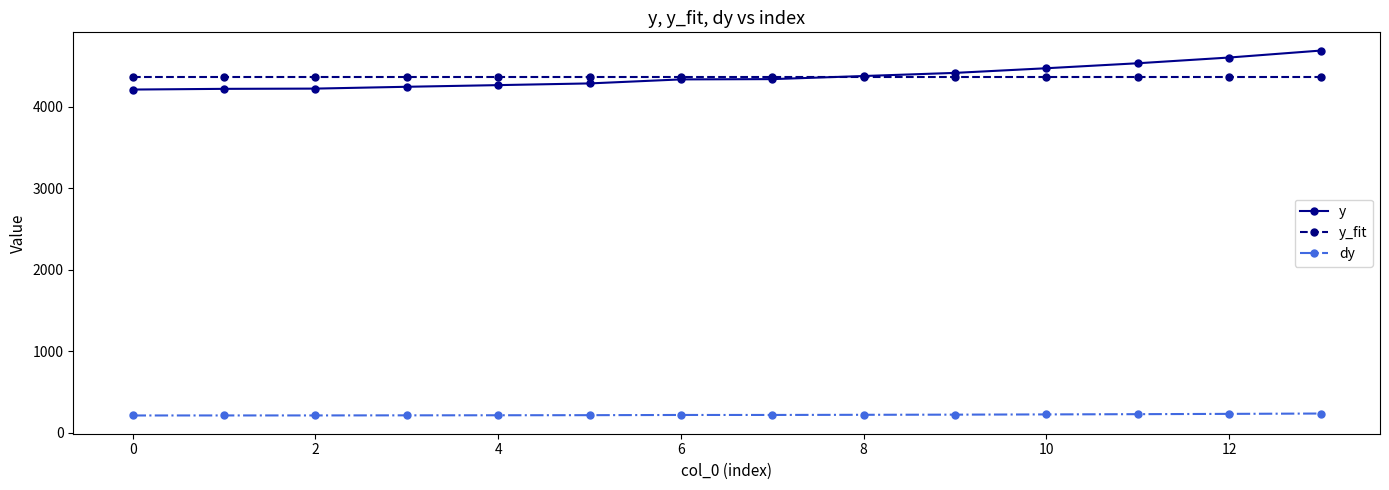

List the series in order of their peak value, lowest first.

dy, y_fit, y